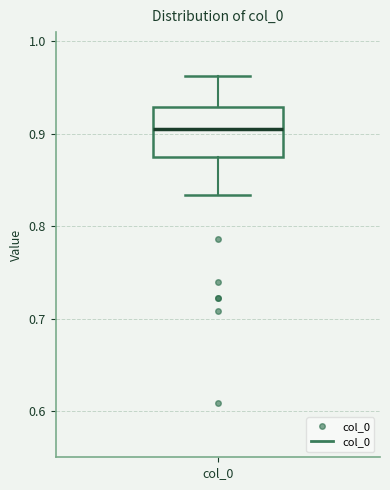

Where does the upper whisker of the box for col_0 end on the y-axis? The values are not printed on the chart, so give them approximately, as read against the axis.

0.96